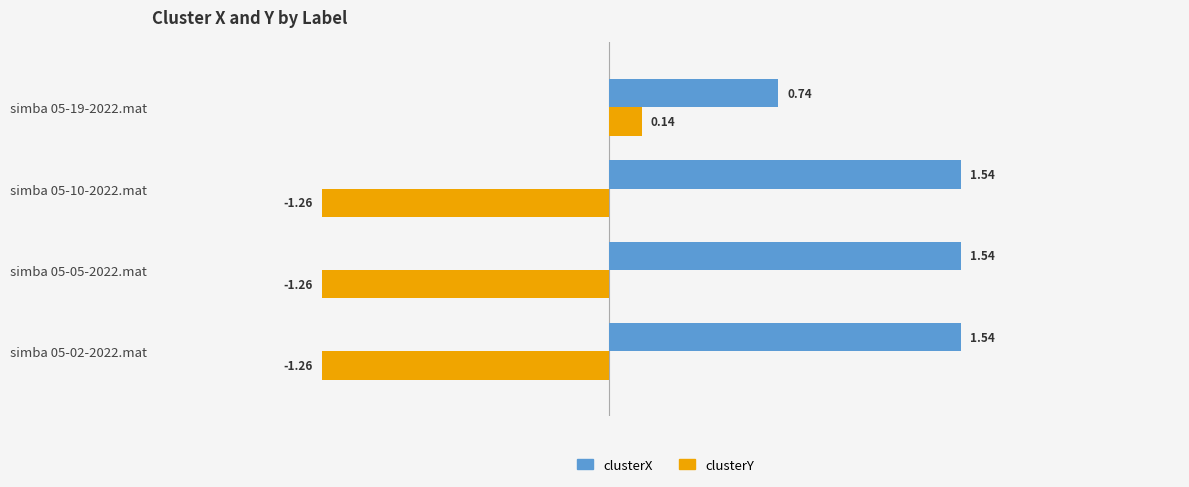

Where is clusterY nearest to the value 0?

simba 05-19-2022.mat